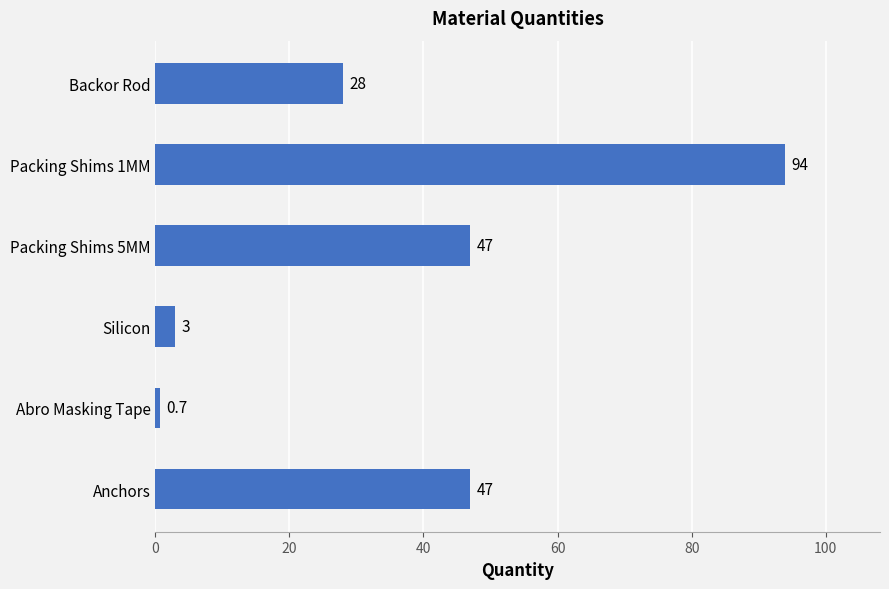

How many bars are there in total?

6